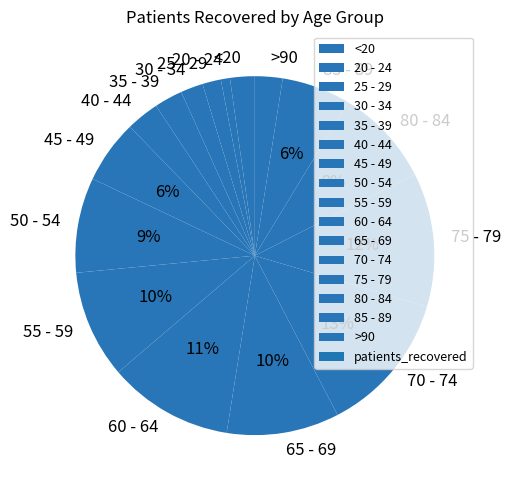

Does 35 - 39 account for over 50% of the chart?

No